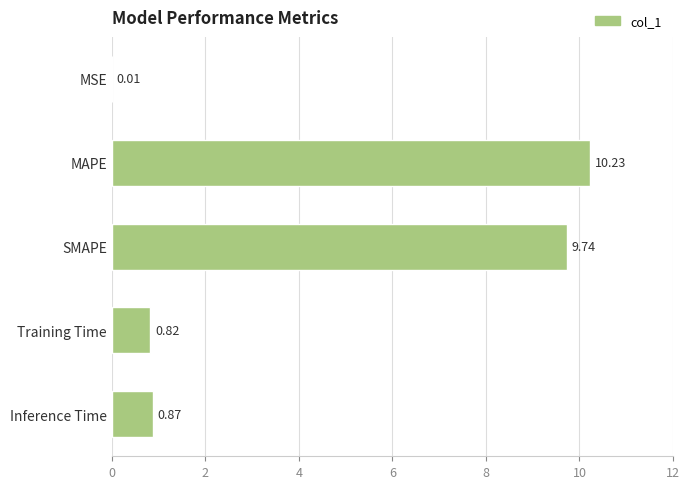

What is the sum of the values at Training Time and SMAPE?

10.6